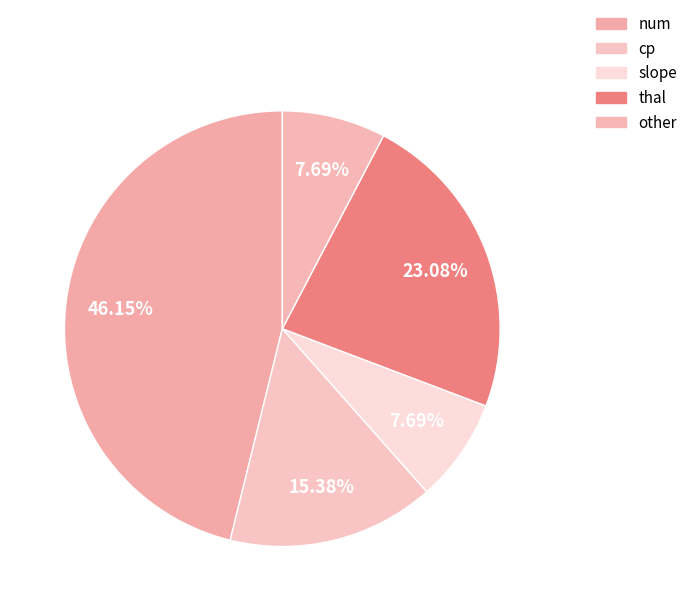

What portion of the pie excludes num?

53.8%